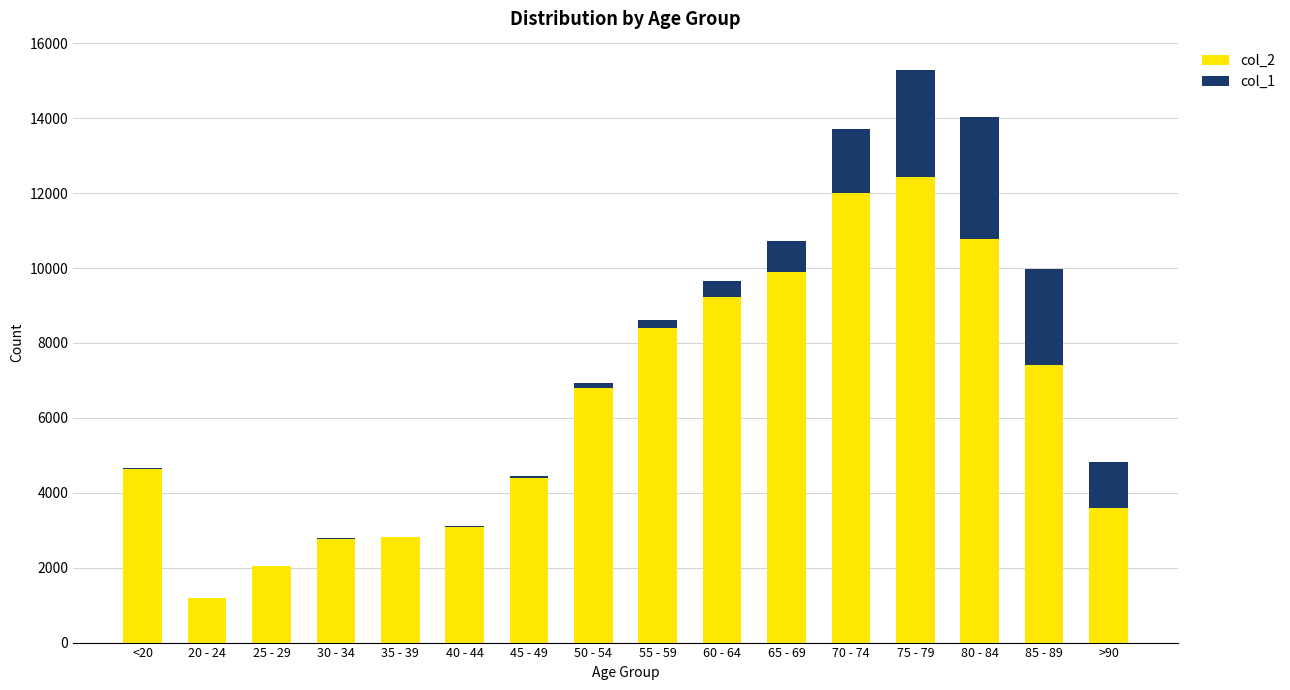

The col_2 series shows 4067 at 60 - 64. True or false?

False